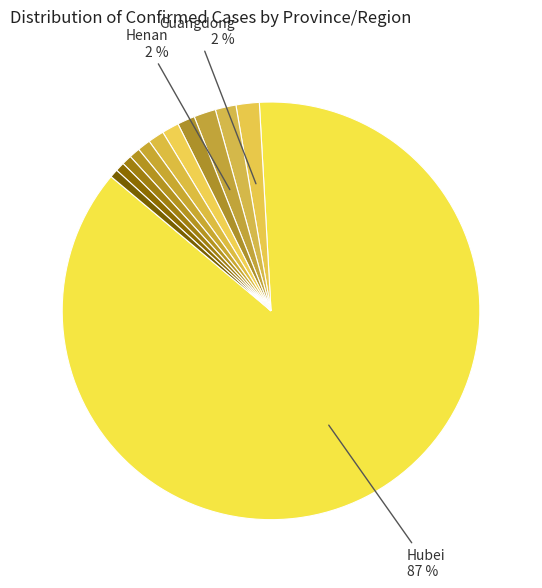

Rank the categories by value from highest to lowest.

Hubei, Guangdong, Henan, Zhejiang, Hunan, Anhui, Jiangxi, Shandong, Jiangsu, Chongqing, Sichuan, Heilongjiang